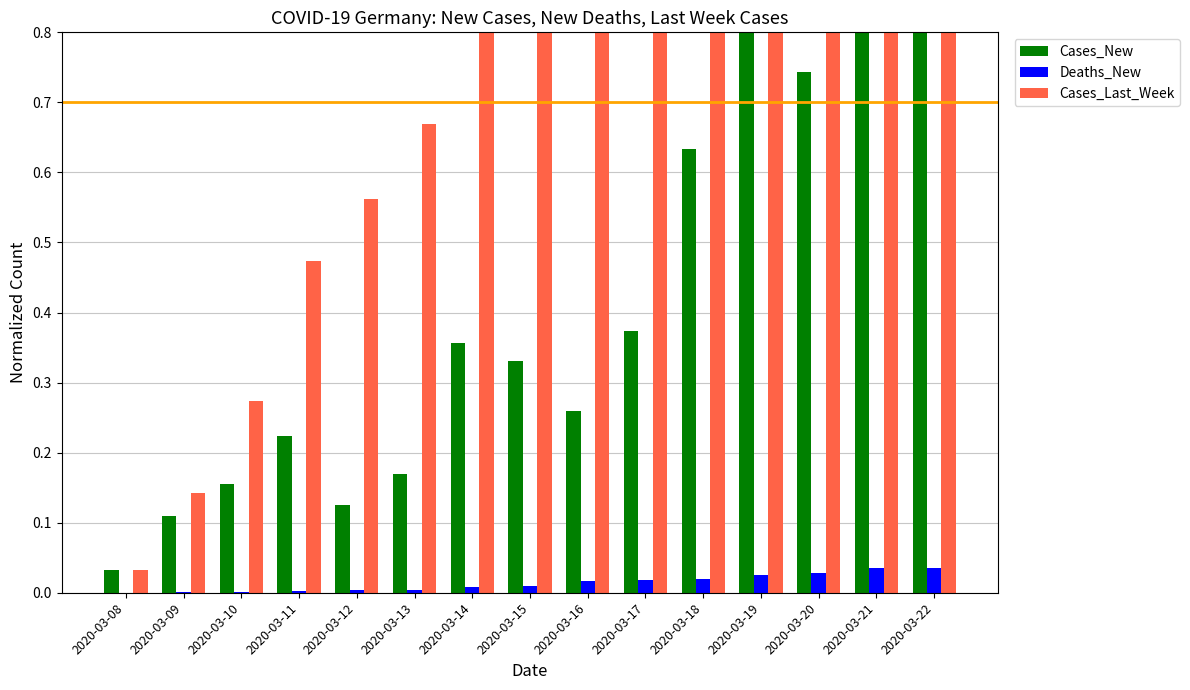

List the labels in order of Cases_Last_Week value, largest first.

2020-03-22, 2020-03-21, 2020-03-20, 2020-03-19, 2020-03-18, 2020-03-17, 2020-03-16, 2020-03-15, 2020-03-14, 2020-03-13, 2020-03-12, 2020-03-11, 2020-03-10, 2020-03-09, 2020-03-08